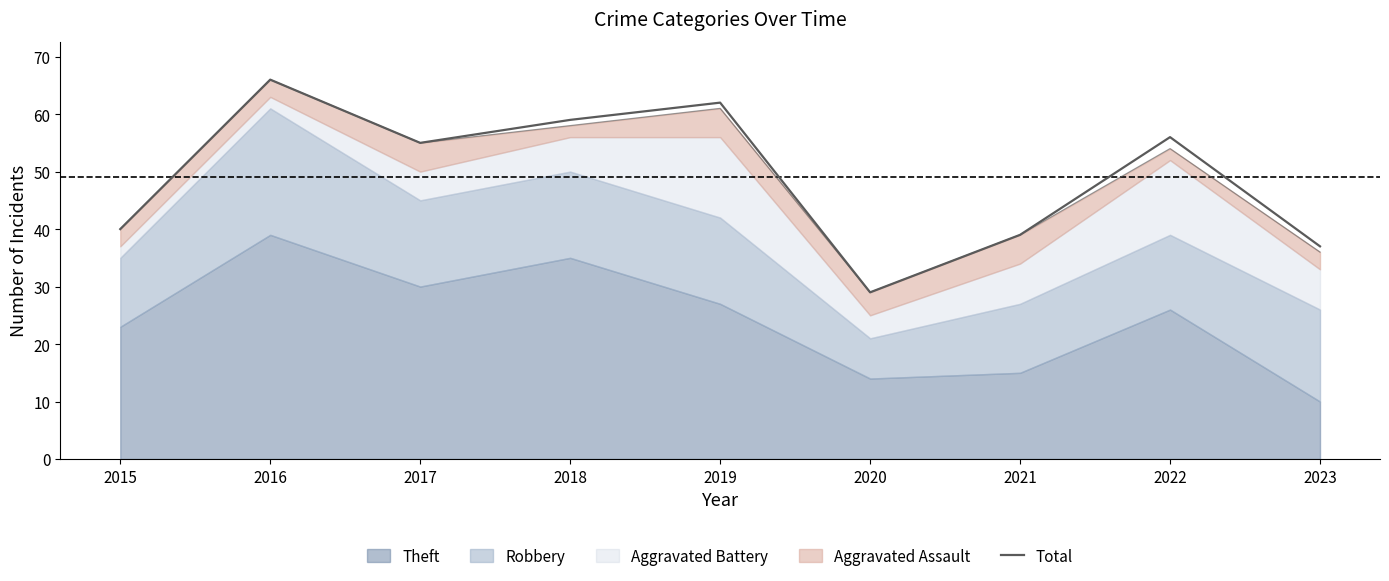

True or false: the data has more than 0 interior local peaks.

True